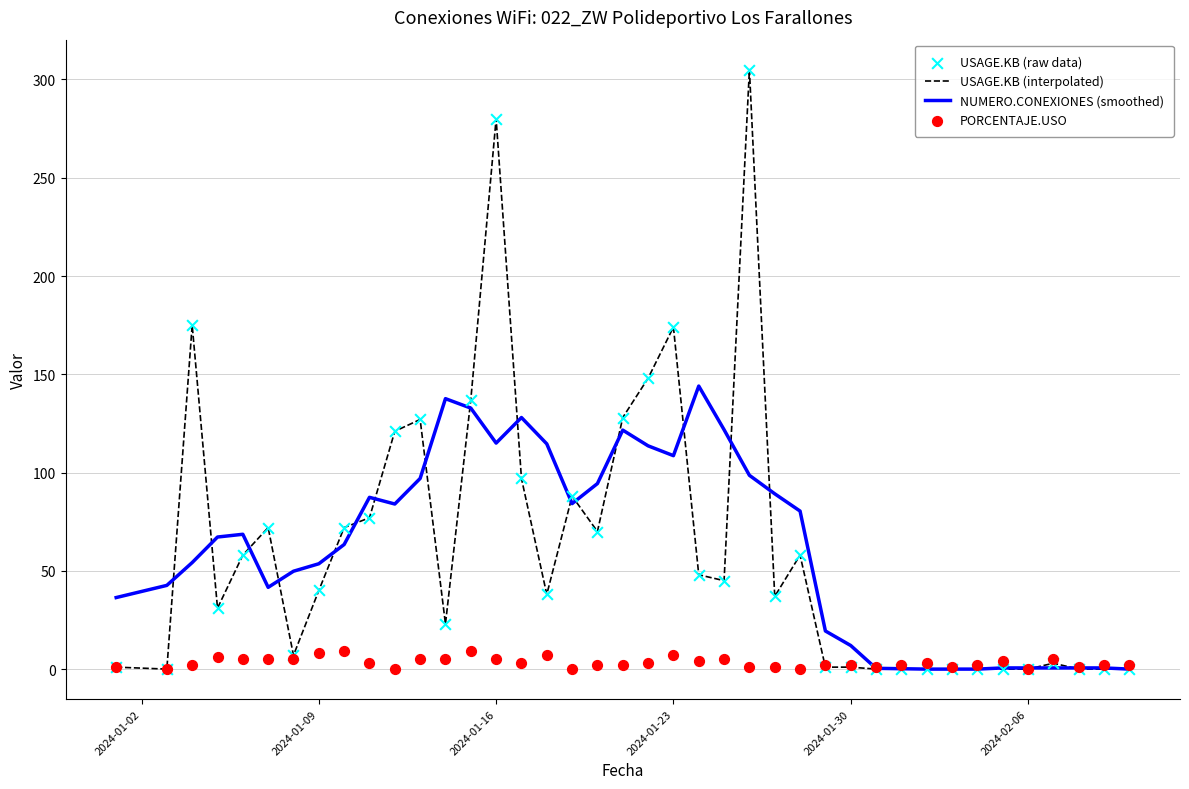

What are all the series names shown in the legend?

USAGE.KB (interpolated), NUMERO.CONEXIONES (smoothed), USAGE.KB (raw data), PORCENTAJE.USO